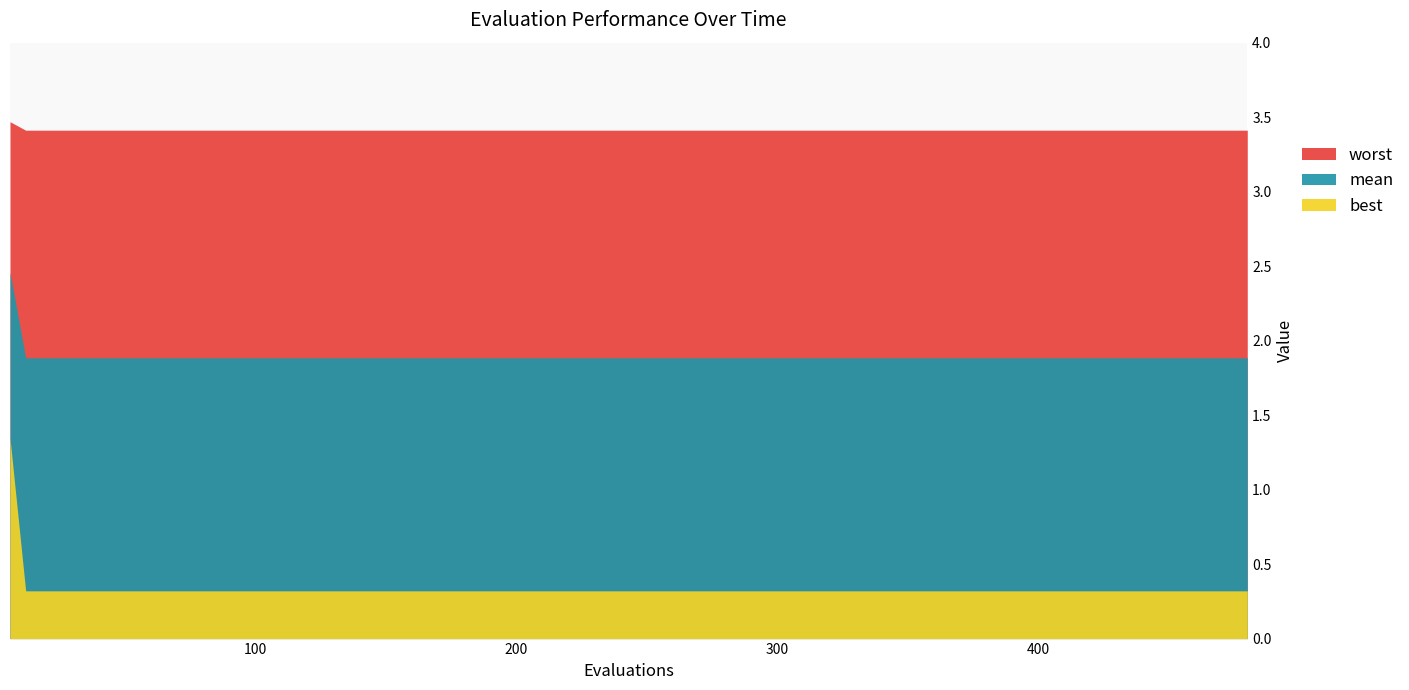

Rank the series by their maximum value, from lowest to highest.

best, mean, worst